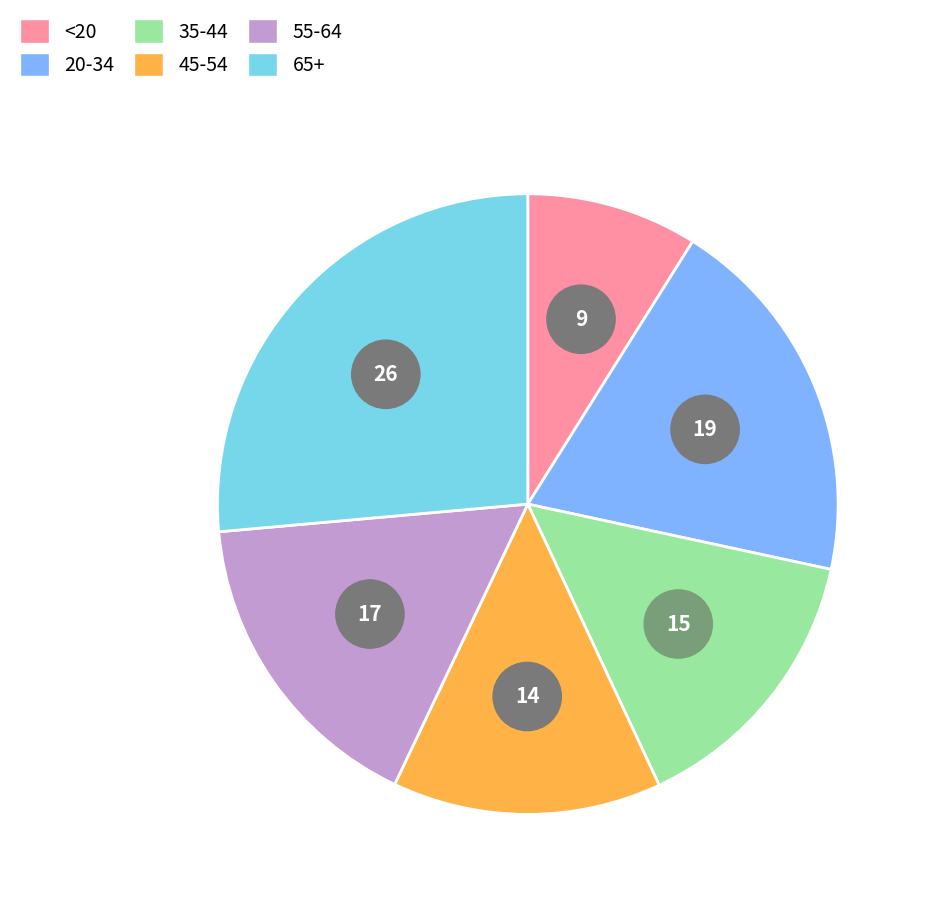

True or false: 55-64 accounts for 30% of the total.

False